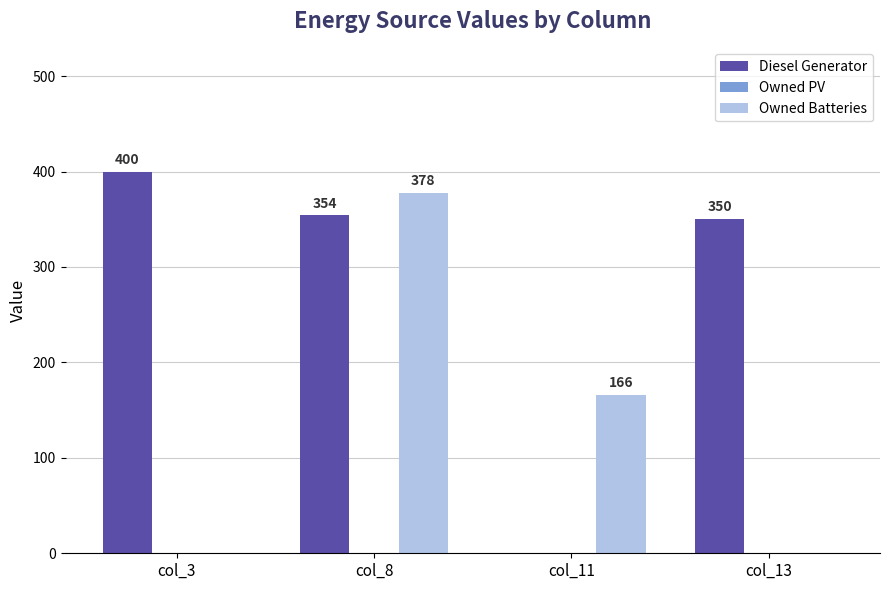

Reading left to right, list all the values displayed in this chart.

Diesel Generator: col_3=400	col_8=354	col_11=0	col_13=350
Owned Batteries: col_3=0	col_8=378	col_11=166	col_13=0